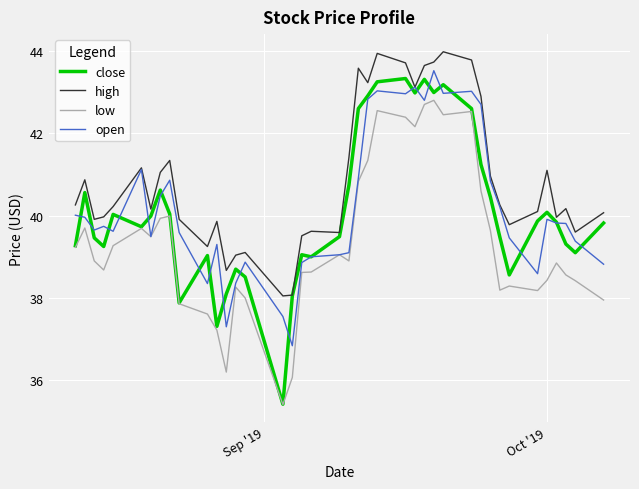

True or false: open has more than 0 interior local peaks.

True